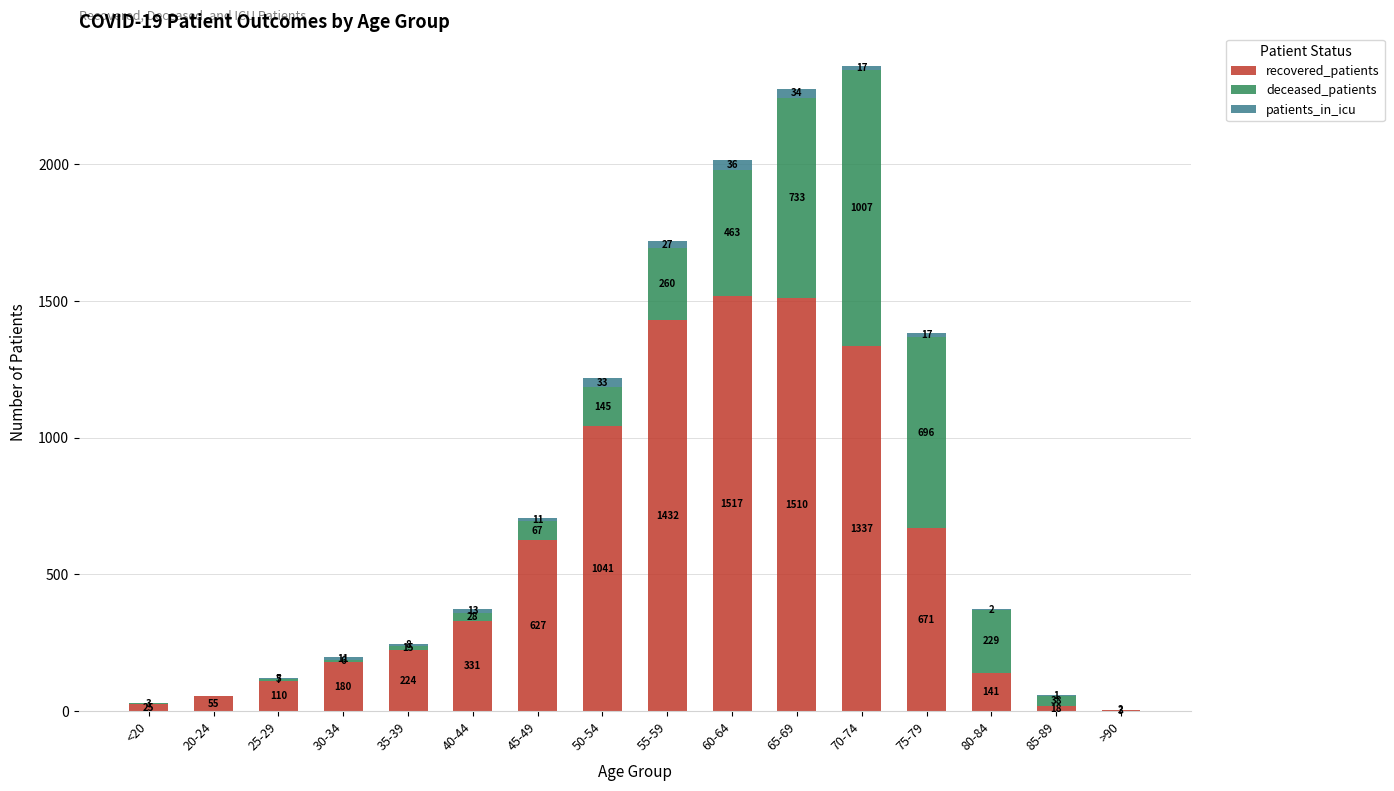

How many series are shown in this chart?

3